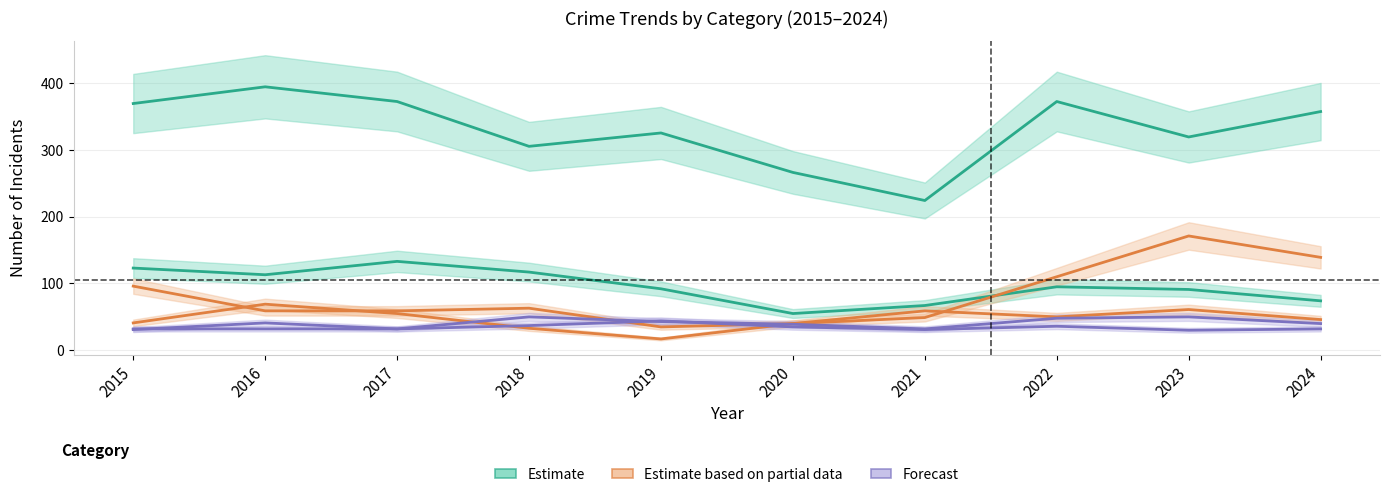

Does the chart have visible grid lines?

Yes